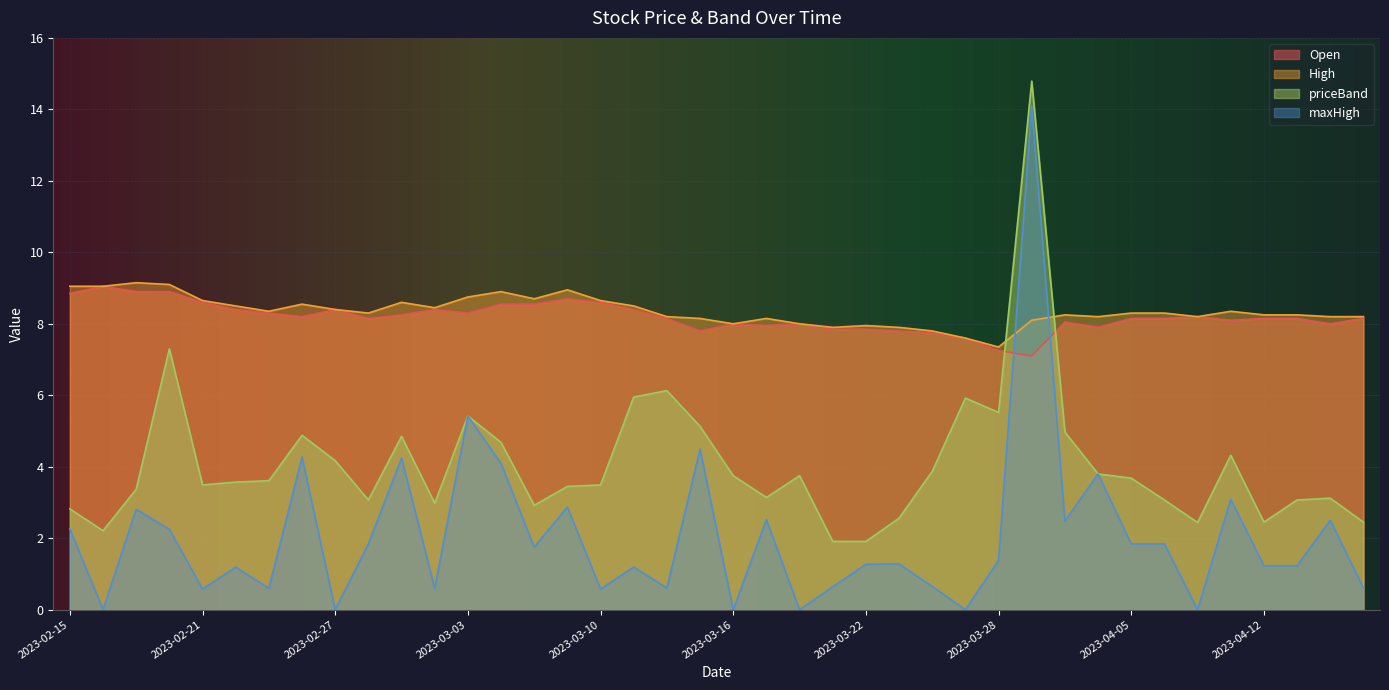

How many data points in High are above 8?

32